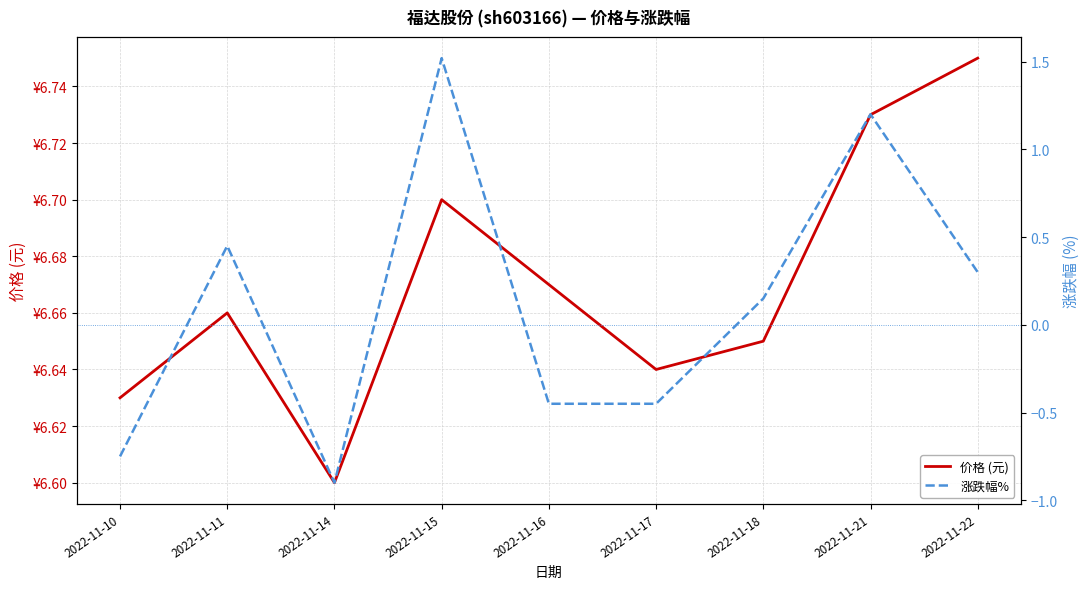

Is the value of 涨跌幅% at 2022-11-16 greater than the value of 价格 (元) at 2022-11-15?

No